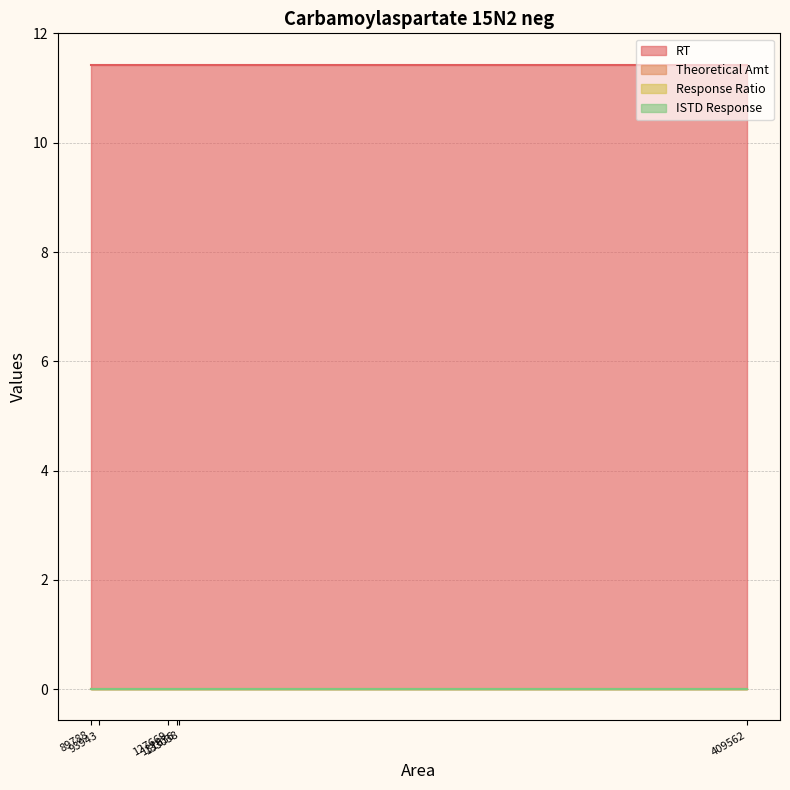

True or false: RT and Response Ratio cross at least once.

False